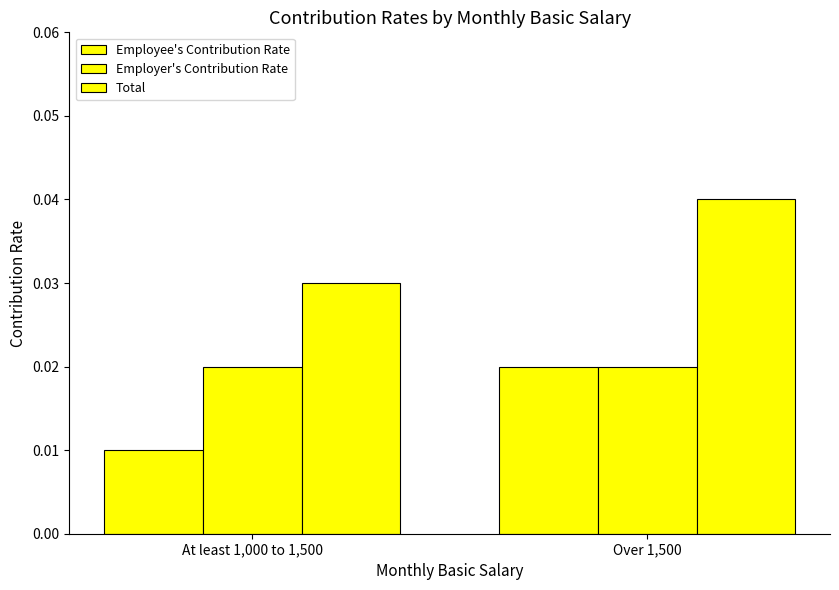

How many data points does each series have?

2